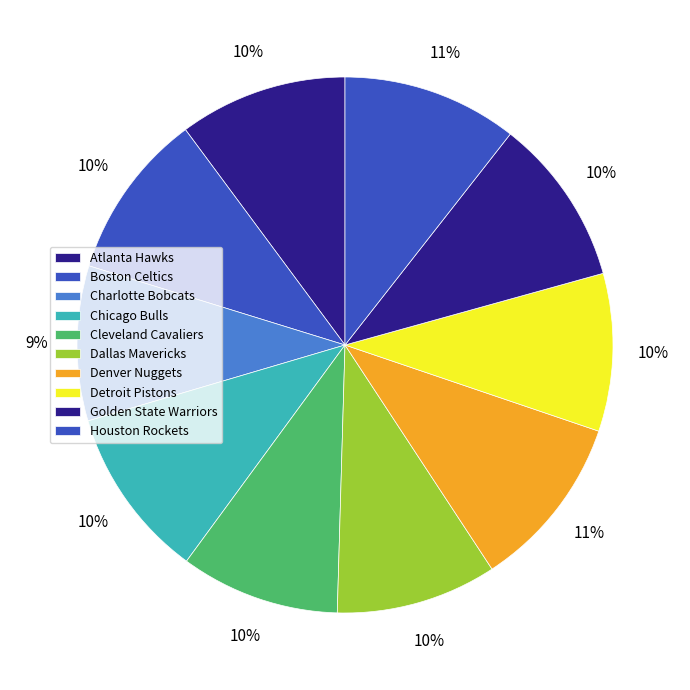

Between Cleveland Cavaliers and Denver Nuggets, which is larger?

Denver Nuggets